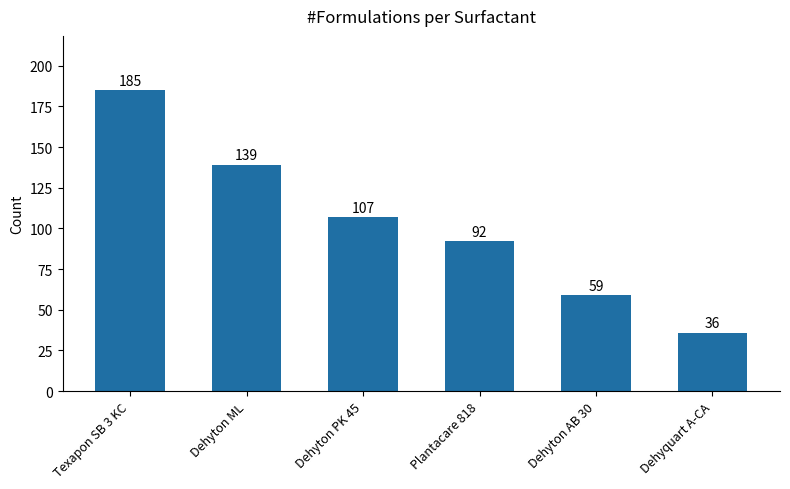

Is it true that the value at Dehyton AB 30 is 104?

False